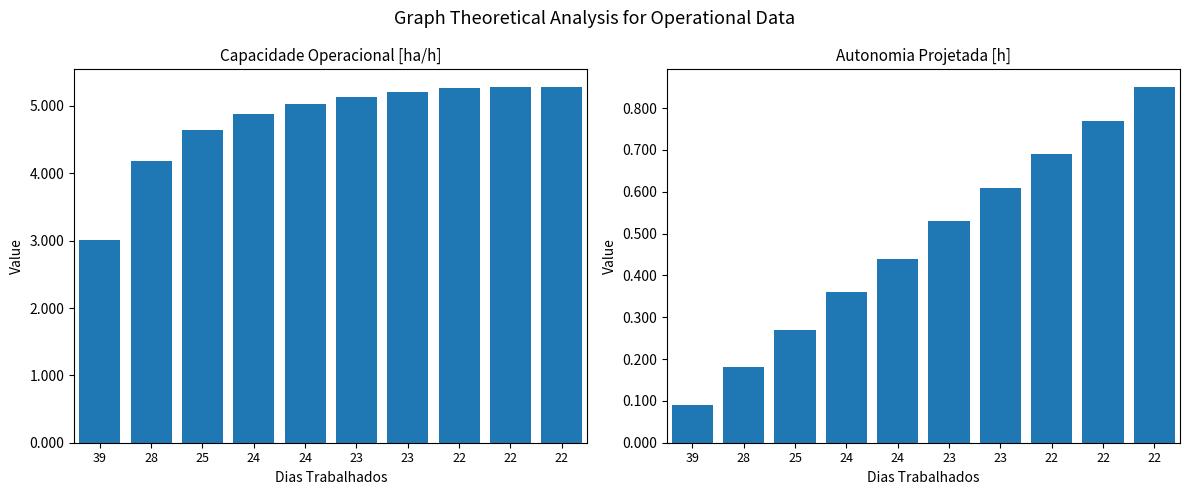

What is the difference between the maximum and minimum values in the Capacidade operacional [ha/h] series?

2.3